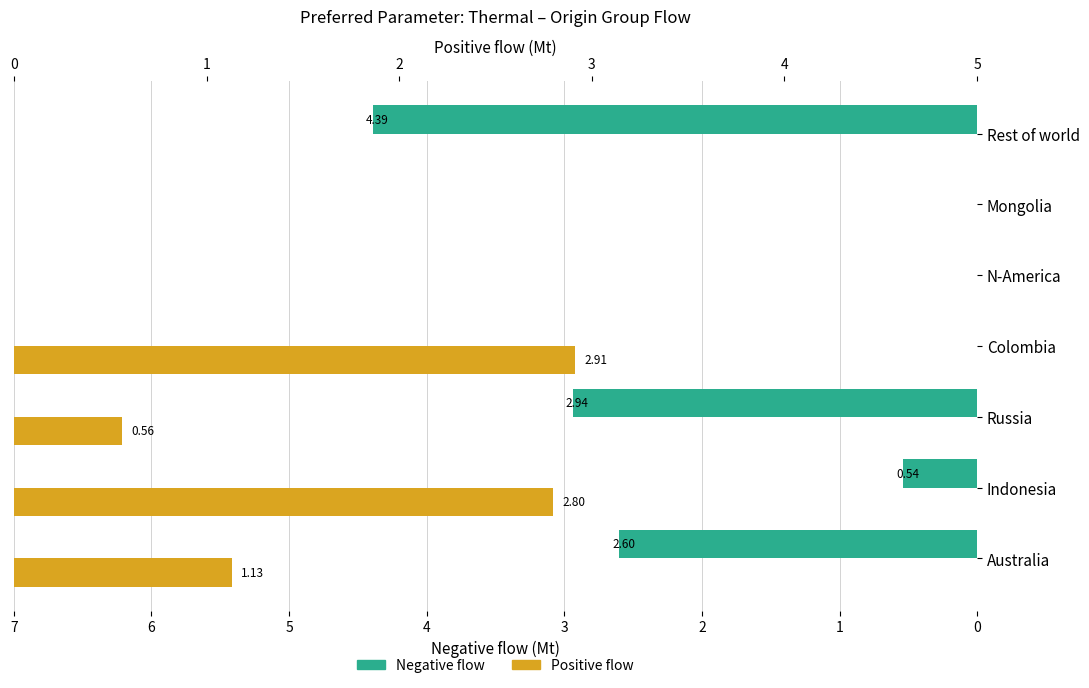

How many groups of bars are there?

7